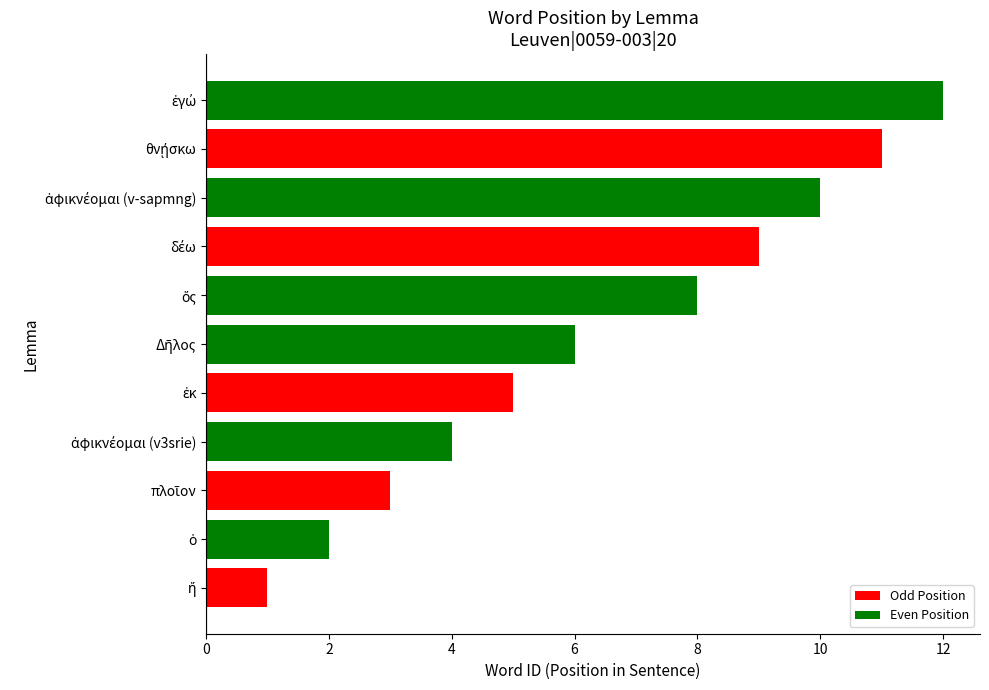

What is the difference between the second highest and second lowest values?

9